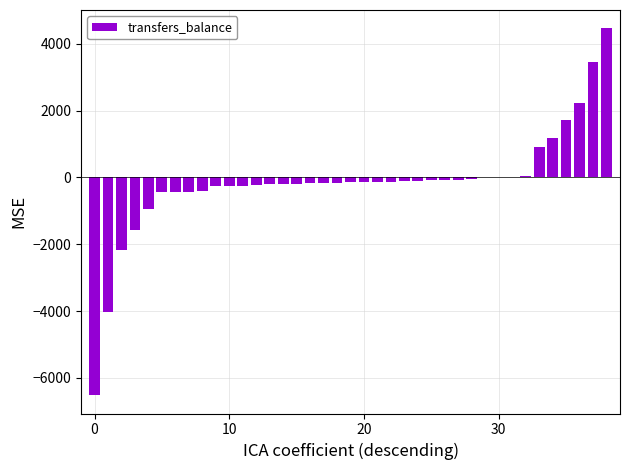

What is the maximum value shown in the chart?

4458